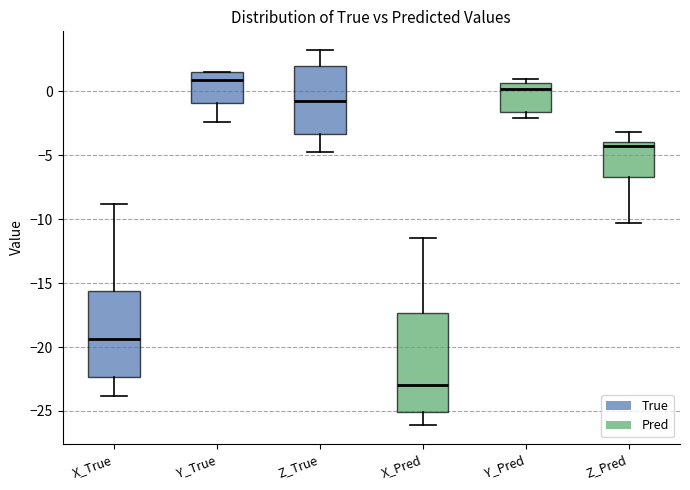

Which box has the lowest median line?

X_Pred